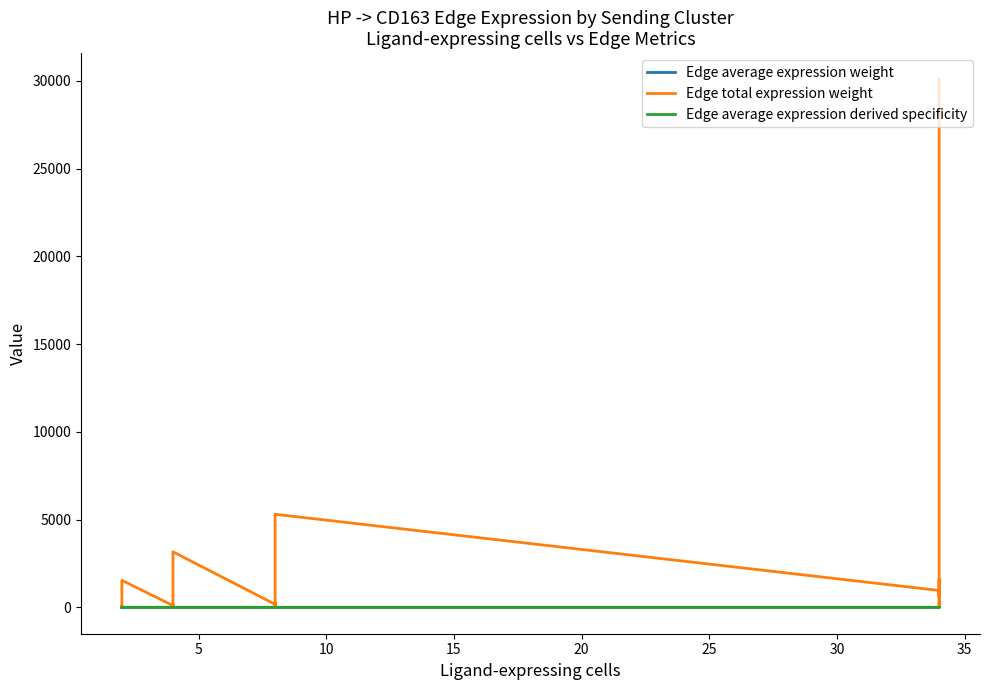

What is the total value across all series at 5?

32.1